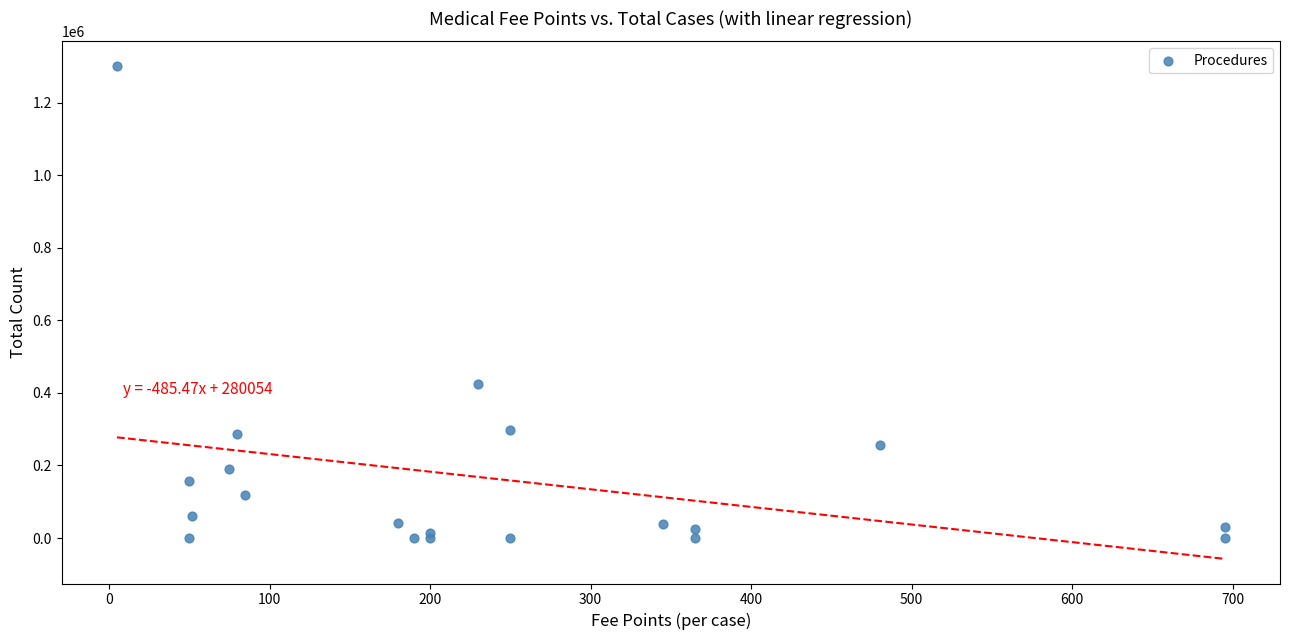

What Y value in the scatter plot is closest to 650579?

424833